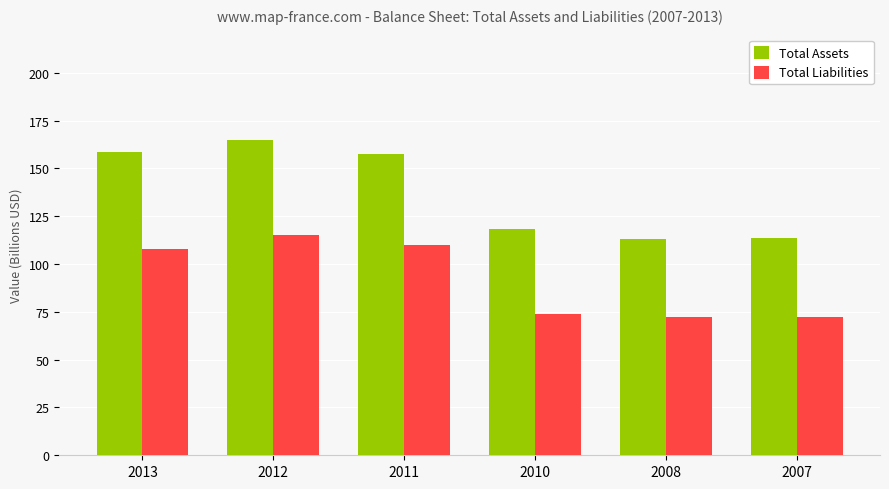

Where does the Total Liabilities series first go above 107?

2013